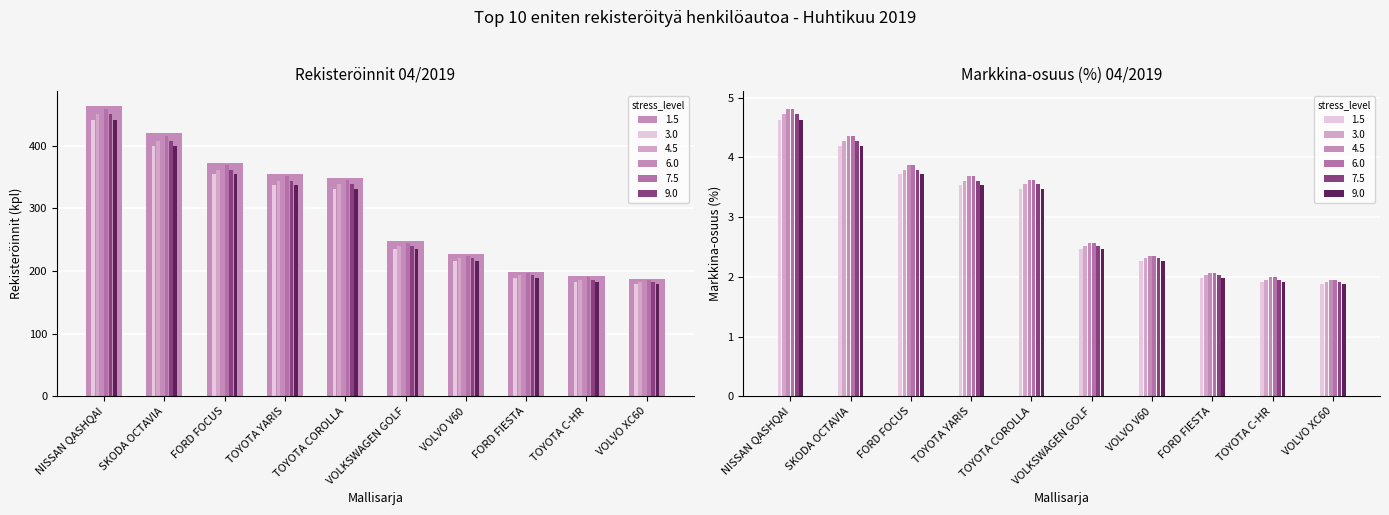

What is the difference between the 04/2019 values at TOYOTA YARIS and VOLVO V60?

1.3